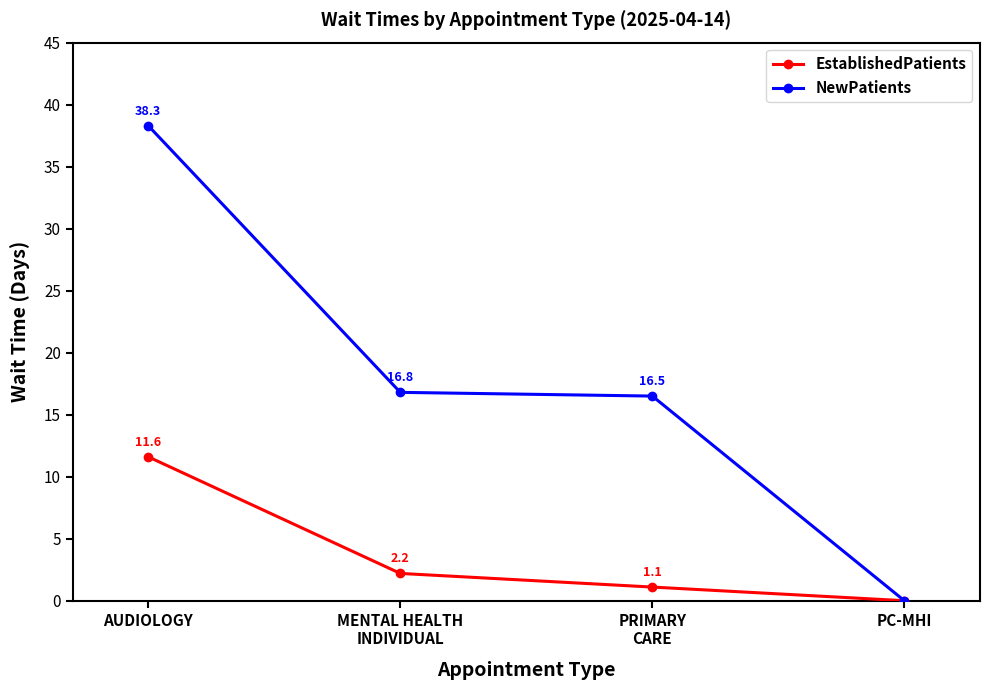

True or false: EstablishedPatients has a value of 19.7 at AUDIOLOGY.

False